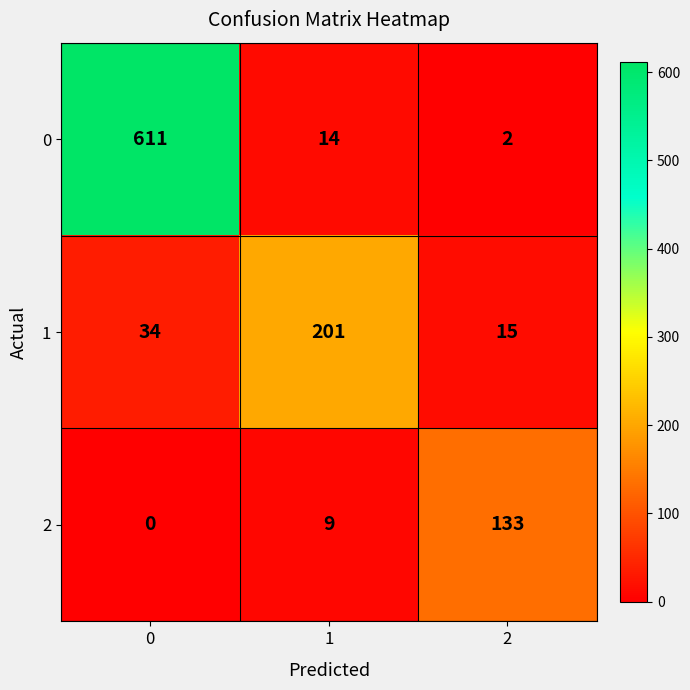

Reading left to right, extract all data points from this chart.

0: 0=611	1=14	2=2
1: 0=34	1=201	2=15
2: 0=0	1=9	2=133